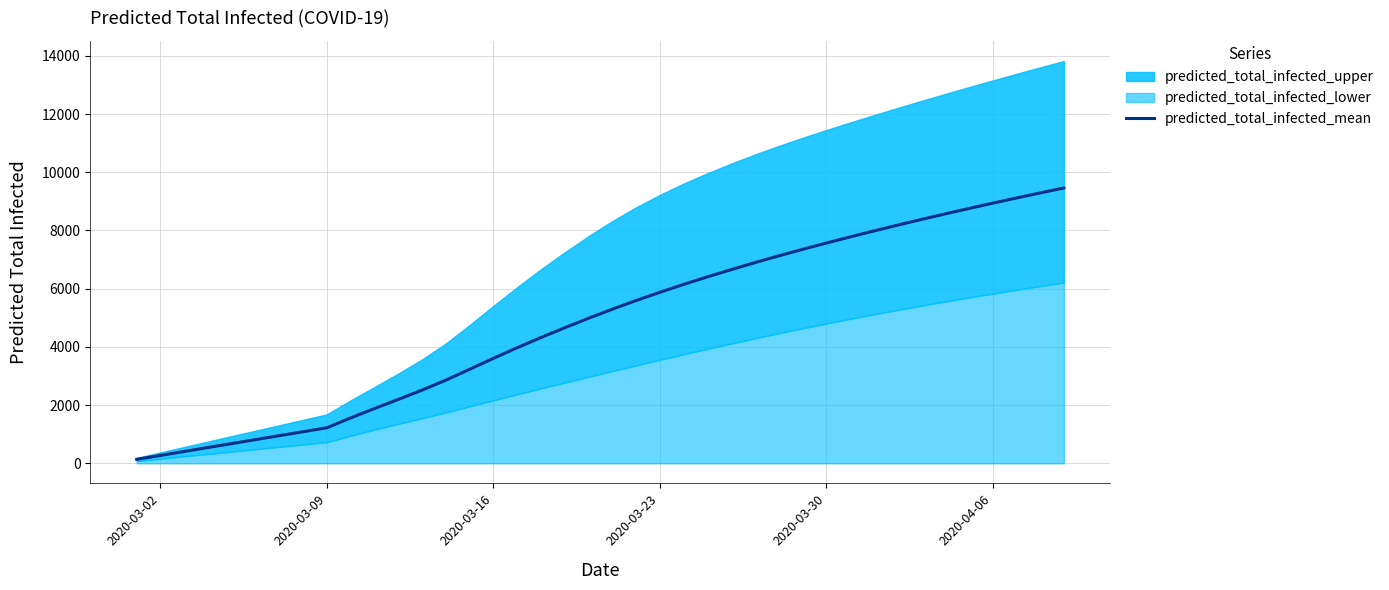

What is the highest value of the predicted_total_infected_mean series?

9462